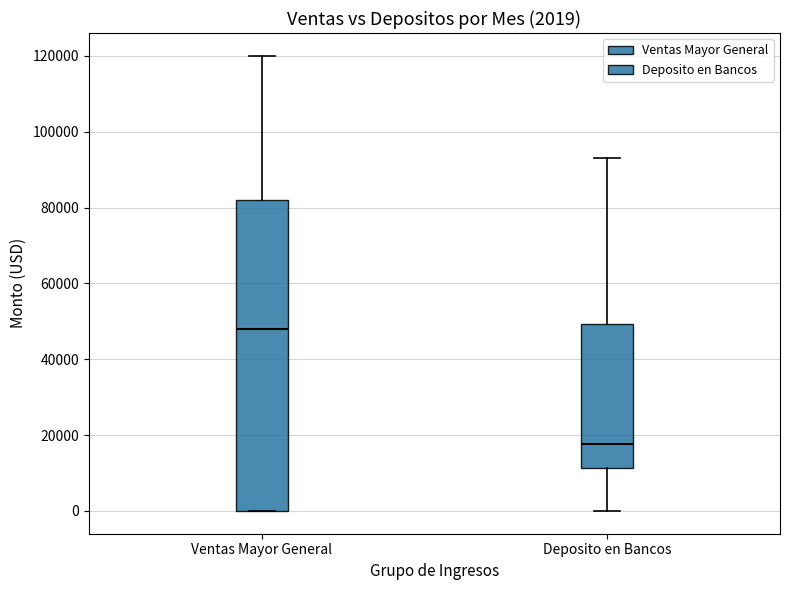

Which box is the tallest, from its lower edge to its upper edge?

Ventas Mayor General